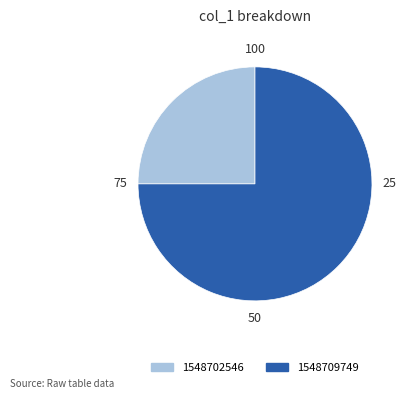

Is there a majority slice in this chart?

Yes